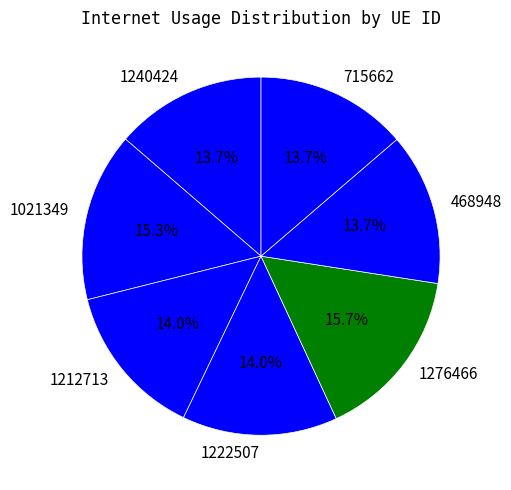

To the nearest percent, what portion does 1212713 represent?

14%